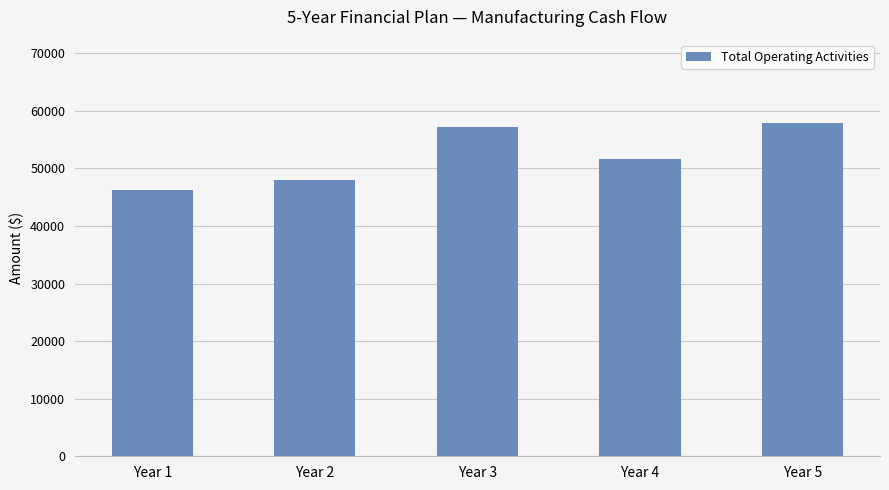

Is it true that the value at Year 5 is 101924.9?

False